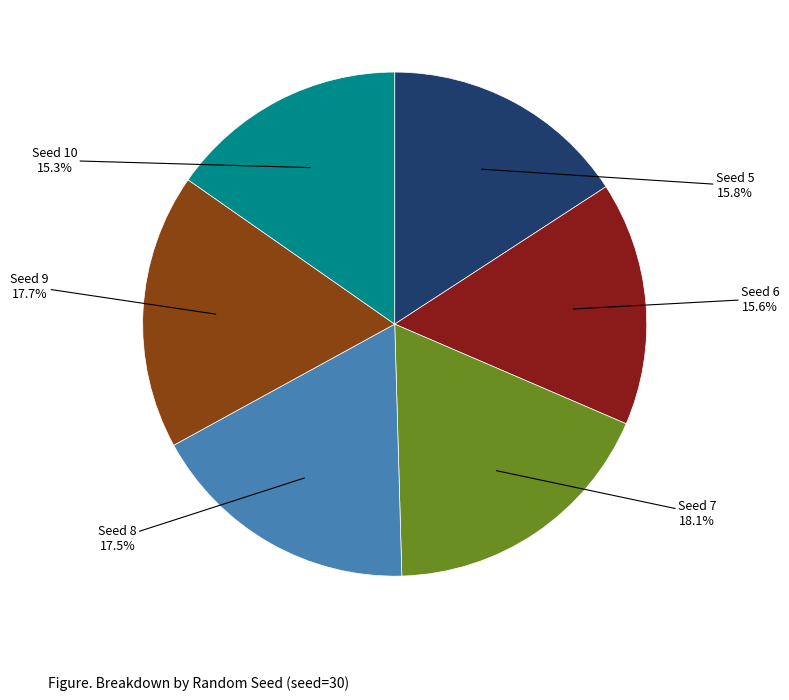

Does any single category account for the majority?

No